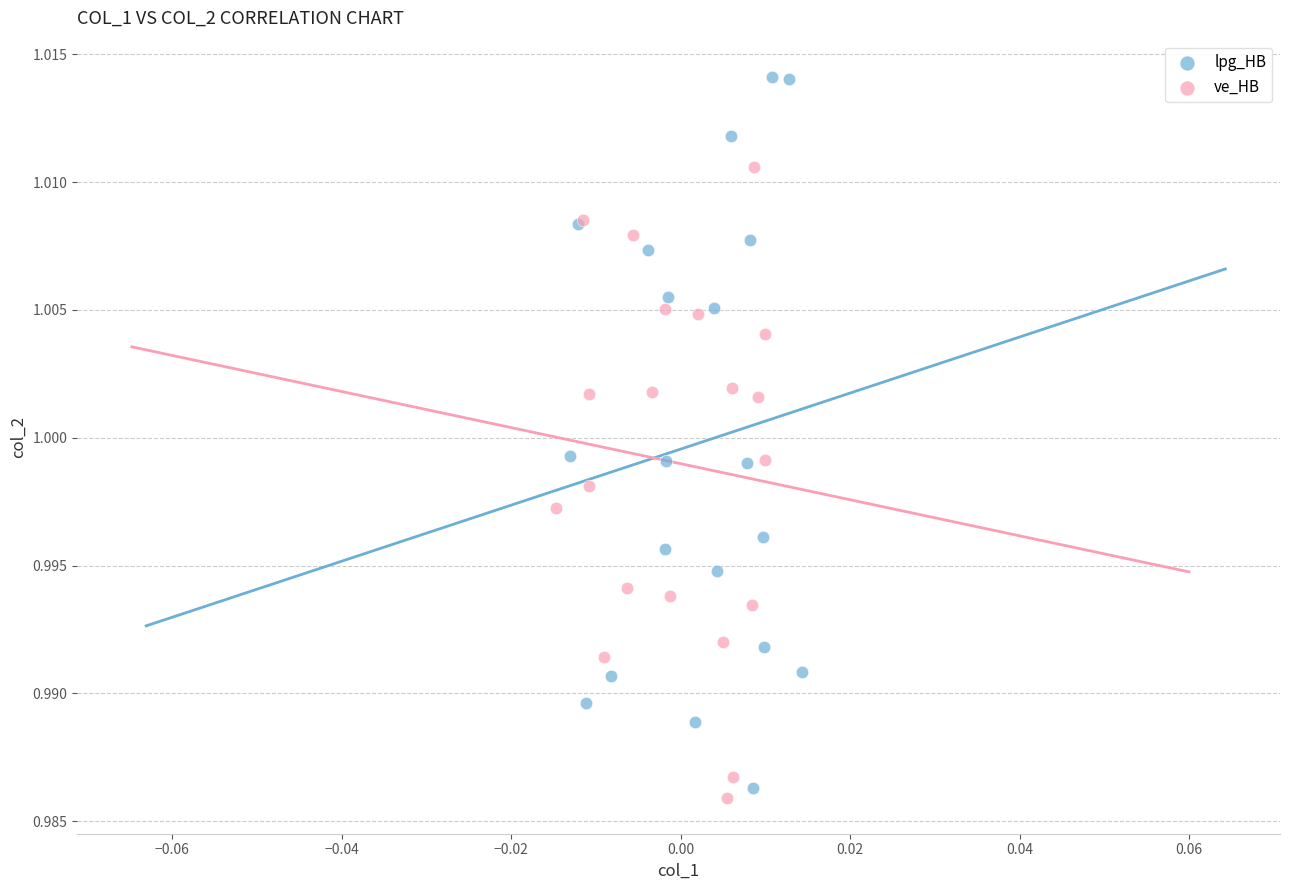

Which series has the widest spread of Y values?

lpg_HB